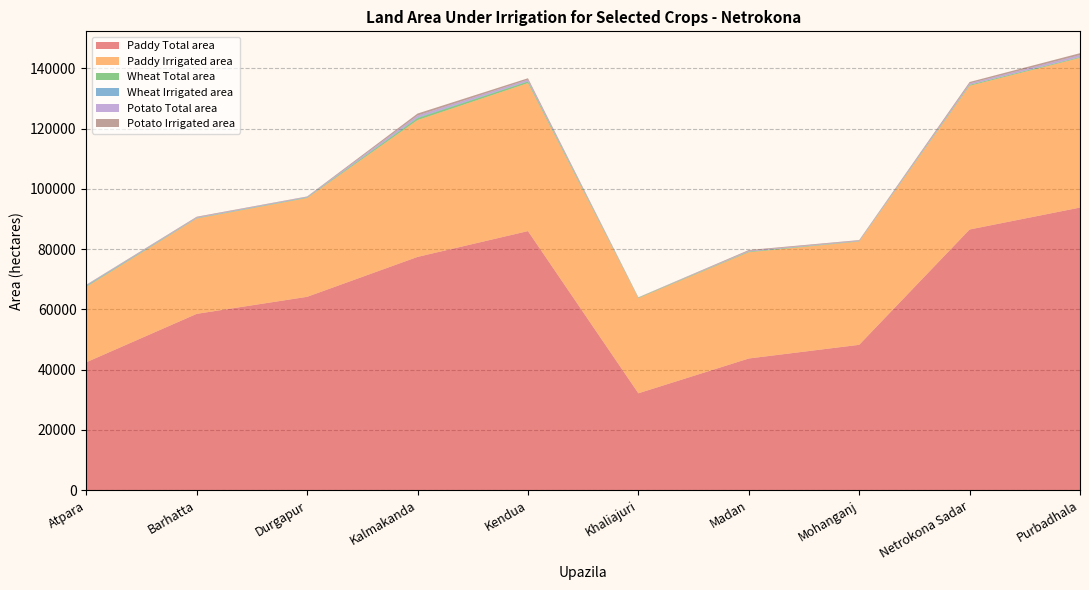

Reading left to right, transcribe all the data shown in this chart.

Paddy Total area: Atpara=42449	Barhatta=58523	Durgapur=64176	Kalmakanda=77428	Kendua=85996	Khaliajuri=32141	Madan=43696	Mohanganj=48239	Netrokona Sadar=86526	Purbadhala=93813
Paddy Irrigated area: Atpara=25024	Barhatta=31652	Durgapur=32812	Kalmakanda=45426	Kendua=49151	Khaliajuri=31585	Madan=35274	Mohanganj=34287	Netrokona Sadar=47707	Purbadhala=49691
Wheat Total area: Atpara=225	Barhatta=123	Durgapur=131	Kalmakanda=655	Kendua=502	Khaliajuri=179	Madan=228	Mohanganj=135	Netrokona Sadar=317	Purbadhala=218
Potato Irrigated area: Atpara=137	Barhatta=190	Durgapur=127	Kalmakanda=657	Kendua=483	Khaliajuri=57	Madan=254	Mohanganj=173	Netrokona Sadar=455	Purbadhala=629
Potato Total area: Atpara=137	Barhatta=190	Durgapur=127	Kalmakanda=657	Kendua=483	Khaliajuri=57	Madan=254	Mohanganj=173	Netrokona Sadar=455	Purbadhala=629
Wheat Irrigated area: Atpara=225	Barhatta=99	Durgapur=131	Kalmakanda=206	Kendua=132	Khaliajuri=0	Madan=0	Mohanganj=10	Netrokona Sadar=40	Purbadhala=90